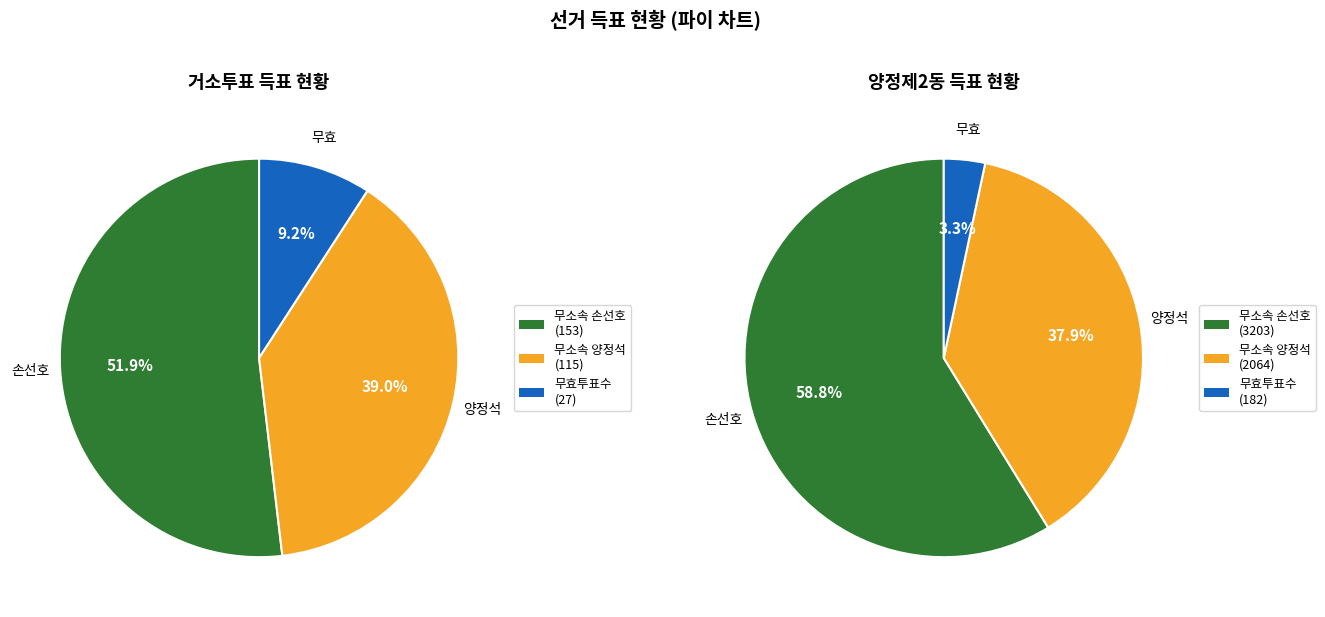

True or false: 양정제2동 accounts for 95% of the total.

True